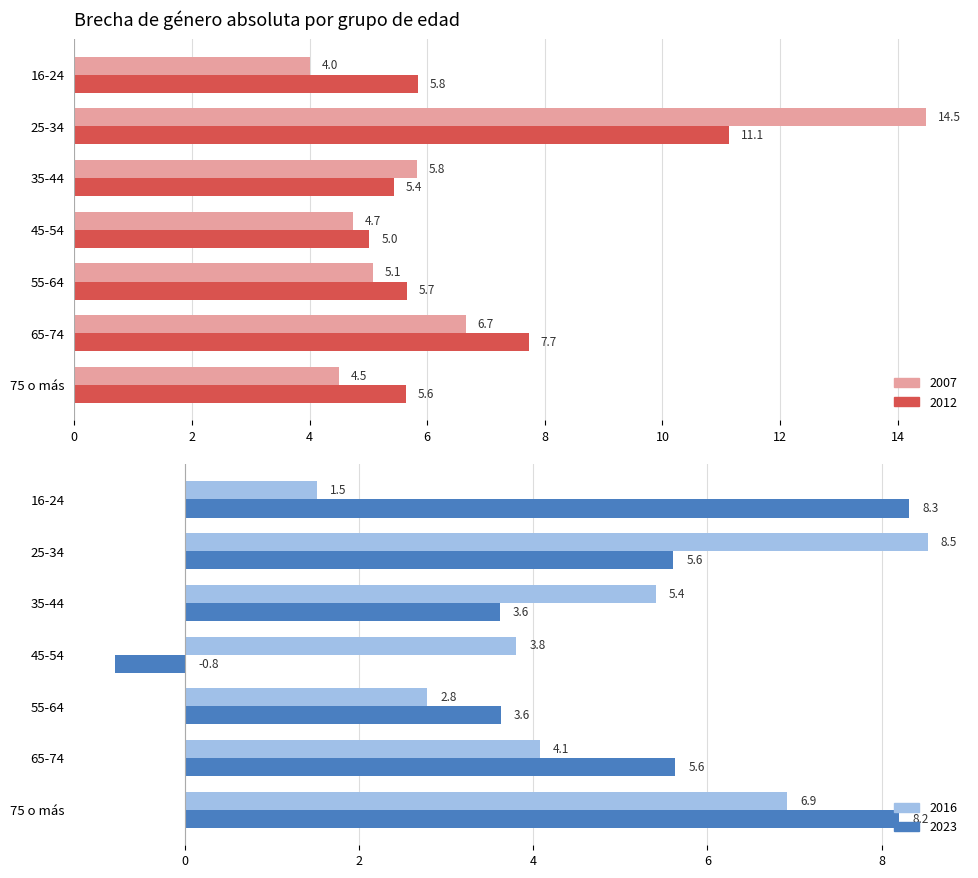

Where does the 2007 series first go above 5?

25-34